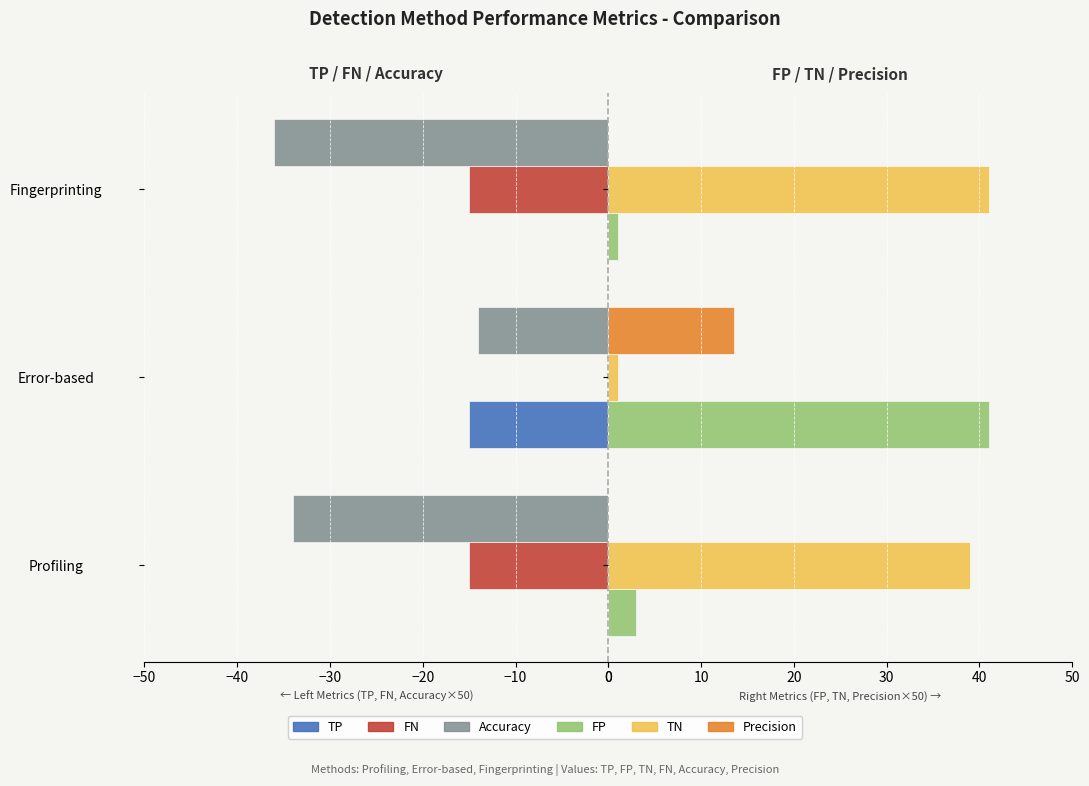

What is the maximum value for Accuracy?

-14.0